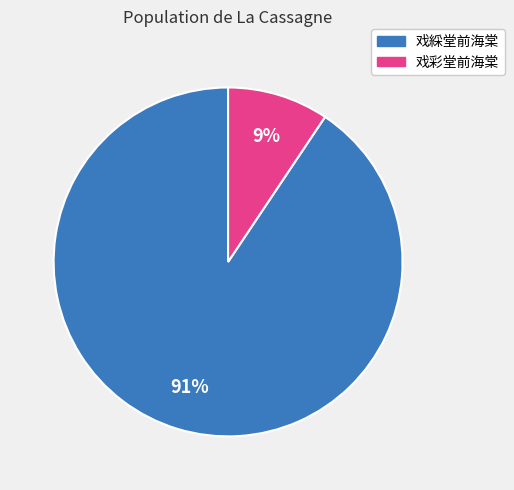

To the nearest percent, what portion does 戏綵堂前海棠 represent?

91%